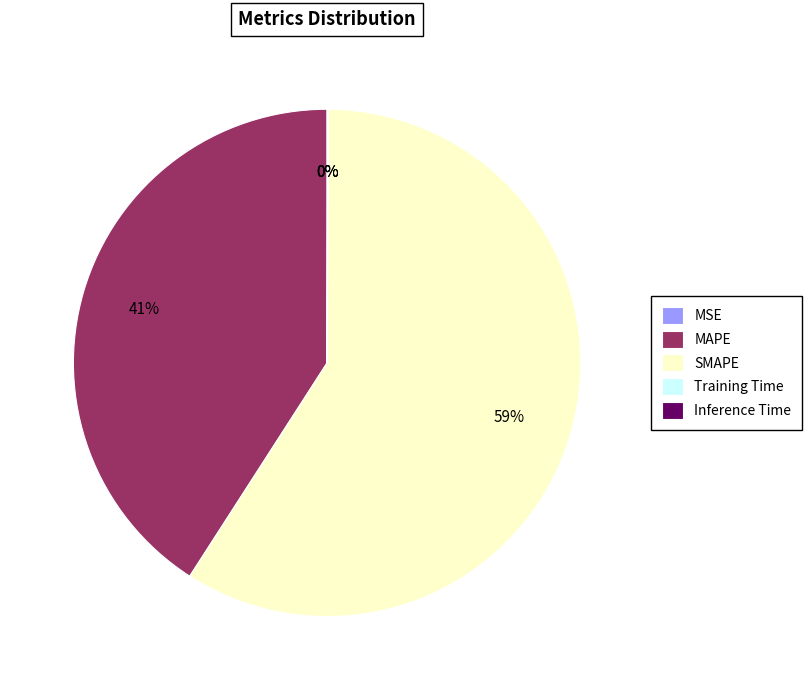

Which category has the biggest portion of the pie?

SMAPE